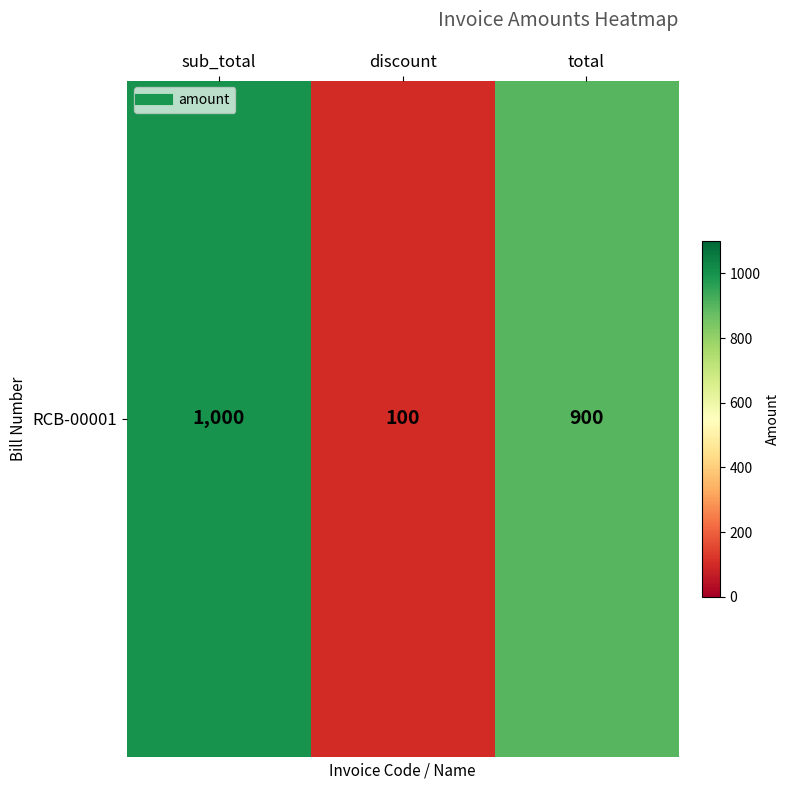

Reading right to left, what are all the values shown in this chart?

900	100	1000